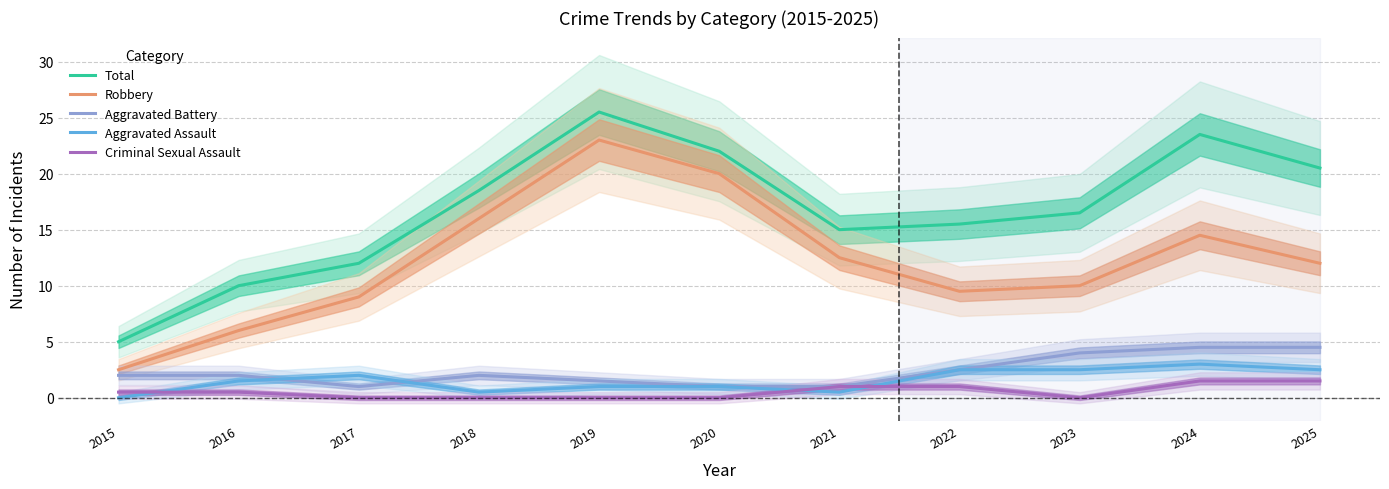

Is the value of Criminal Sexual Assault at 2016 greater than the value of Total at 2016?

No